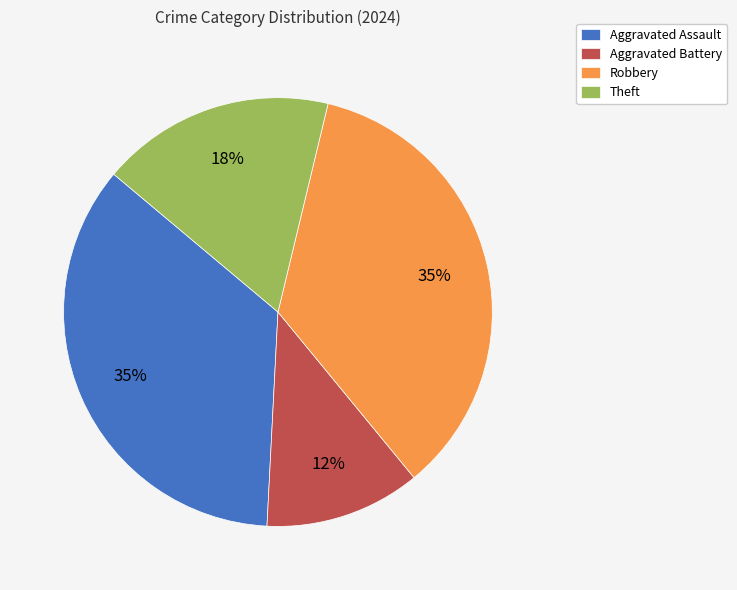

How many segments does this pie chart have?

4